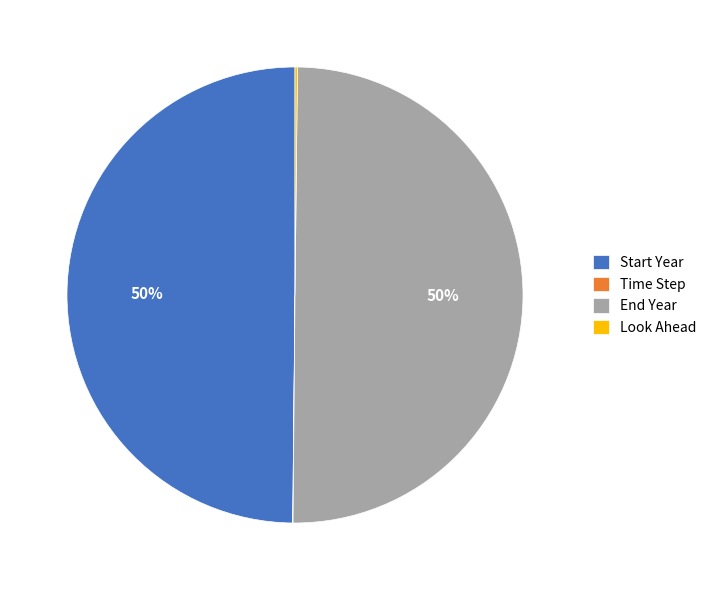

To the nearest percent, what percentage of the pie is Start Year?

50%